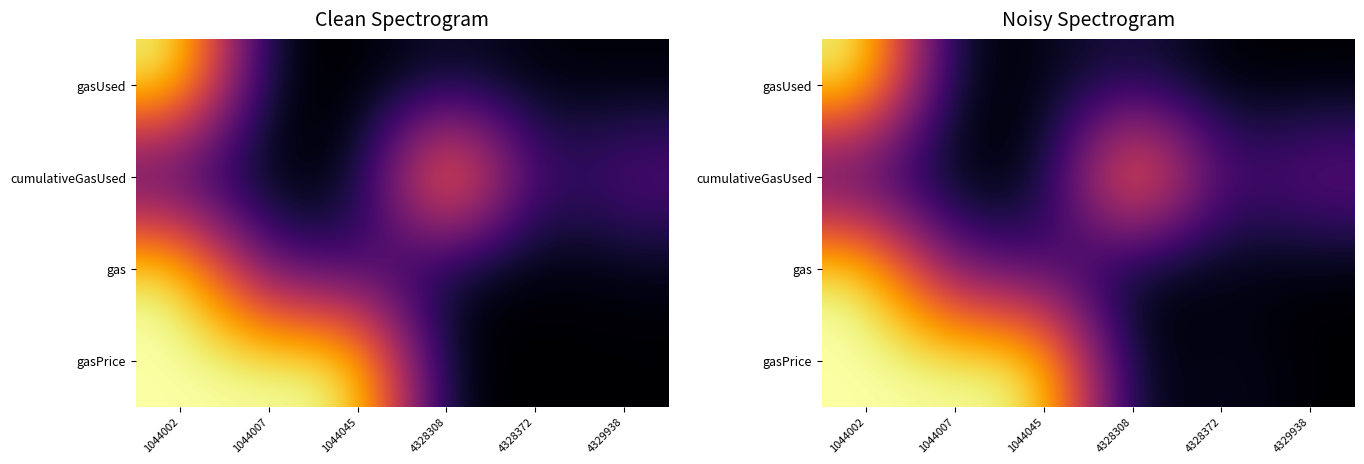

What is the maximum value shown in the chart?

1.0